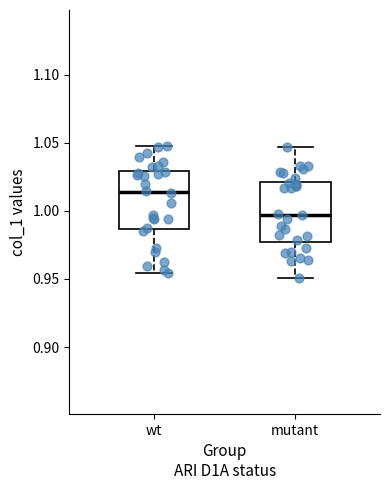

Where does the upper whisker of the box for wt end on the y-axis? The values are not printed on the chart, so give them approximately, as read against the axis.

1.050